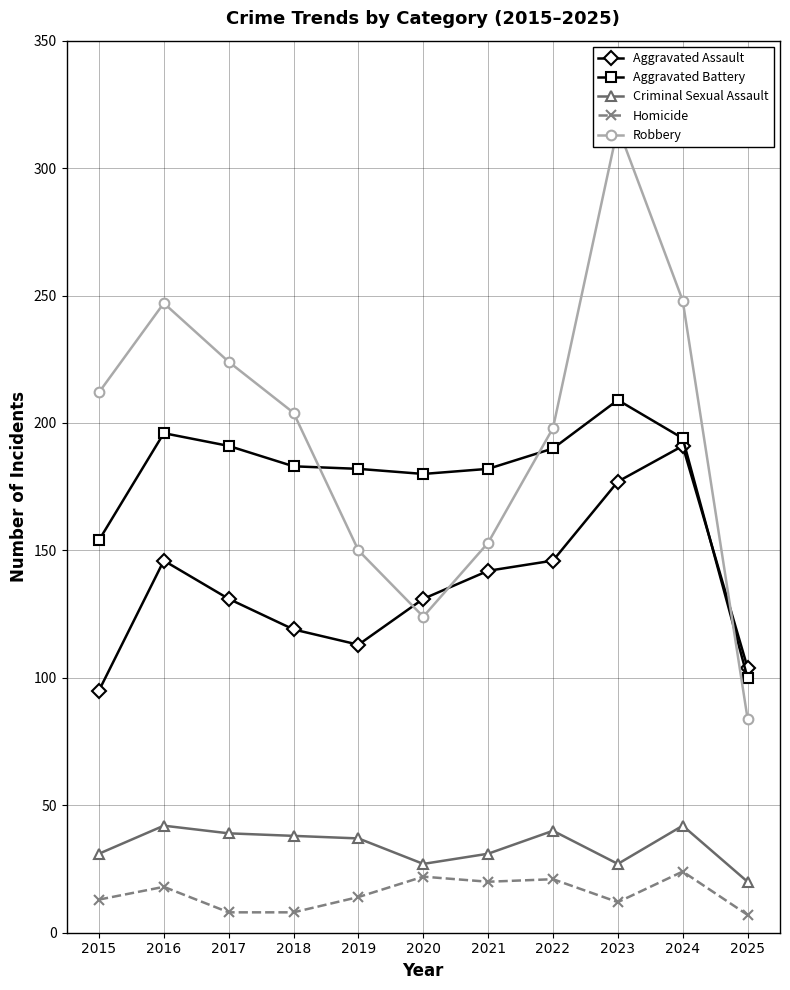

True or false: Aggravated Battery has a value of 71 at 2018.

False